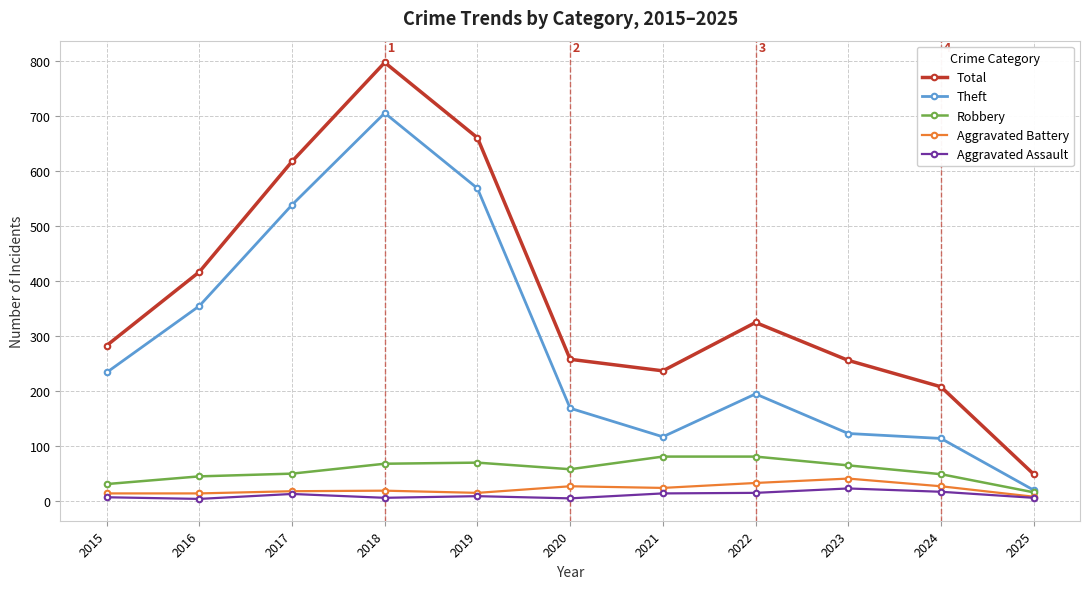

At which label is Theft closest to 362?

2016